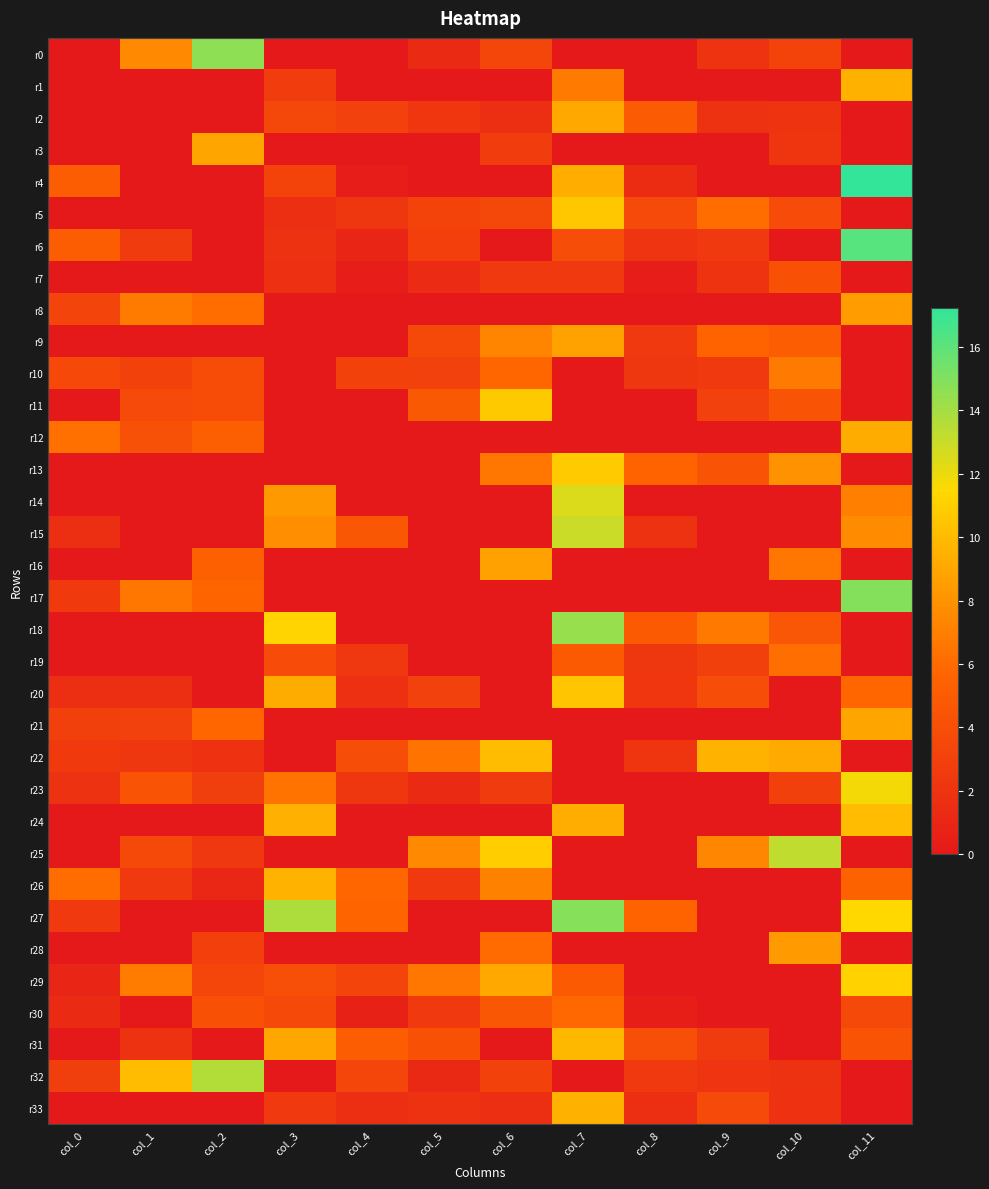

What is the maximum value shown in the chart?

17.2